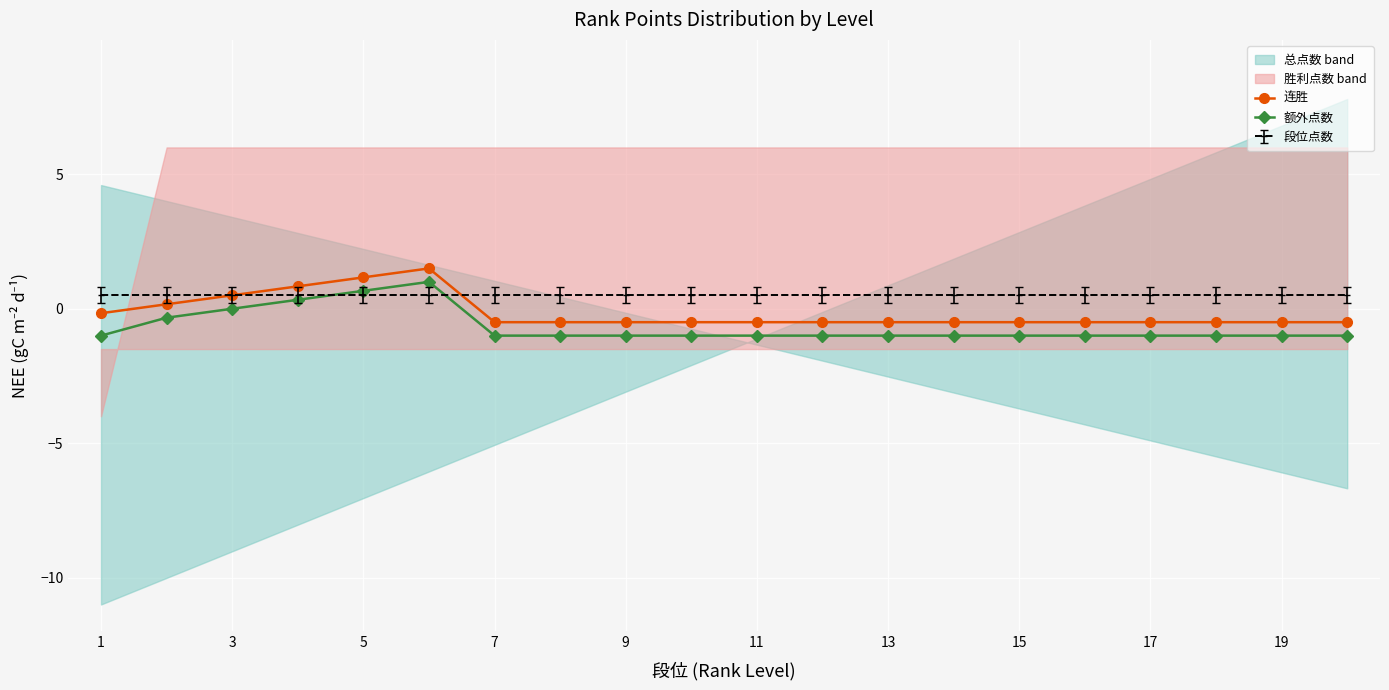

What is the highest value of the 连胜 series?

1.5